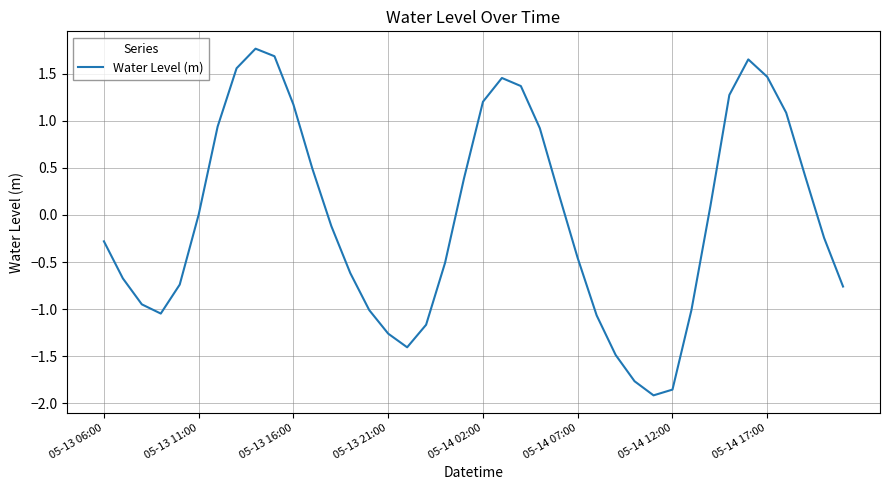

What is the difference between the maximum and minimum values?

3.7